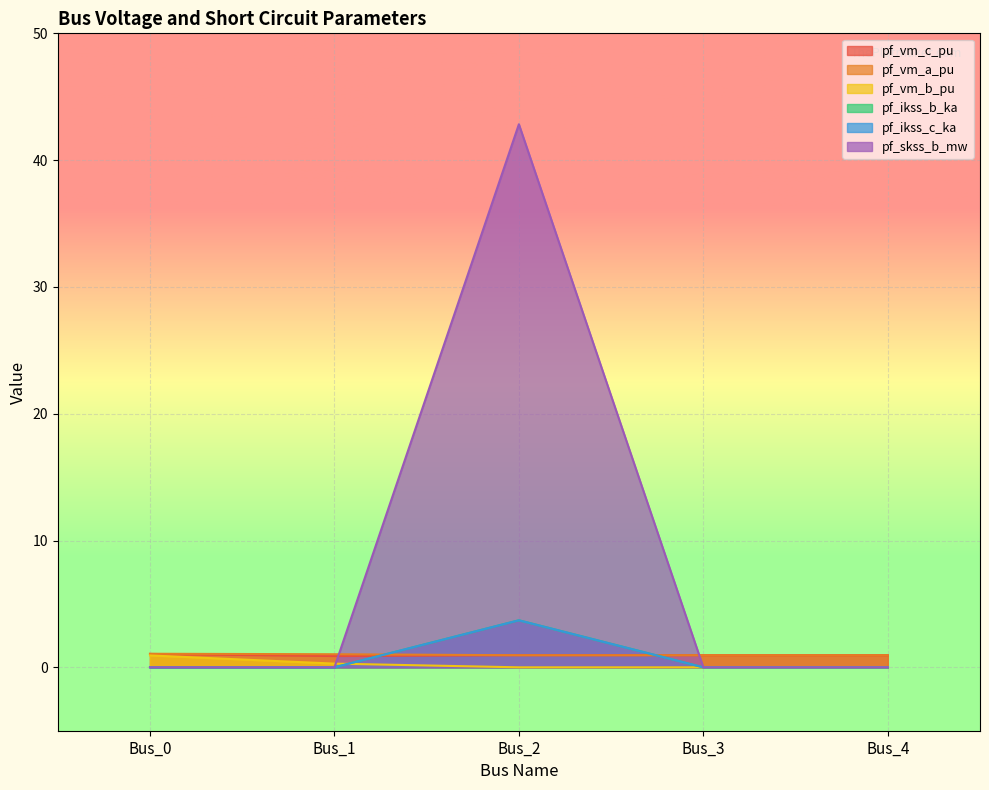

Which series has the largest total across all categories?

pf_skss_b_mw